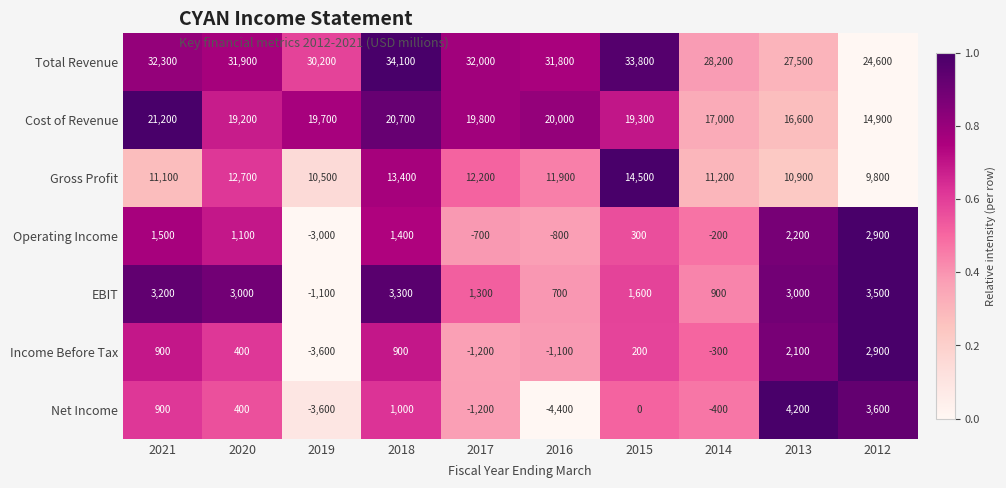

Rank the series at 2015 from highest to lowest value.

Total Revenue, Cost of Revenue, Gross Profit, EBIT, Operating Income, Income Before Tax, Net Income